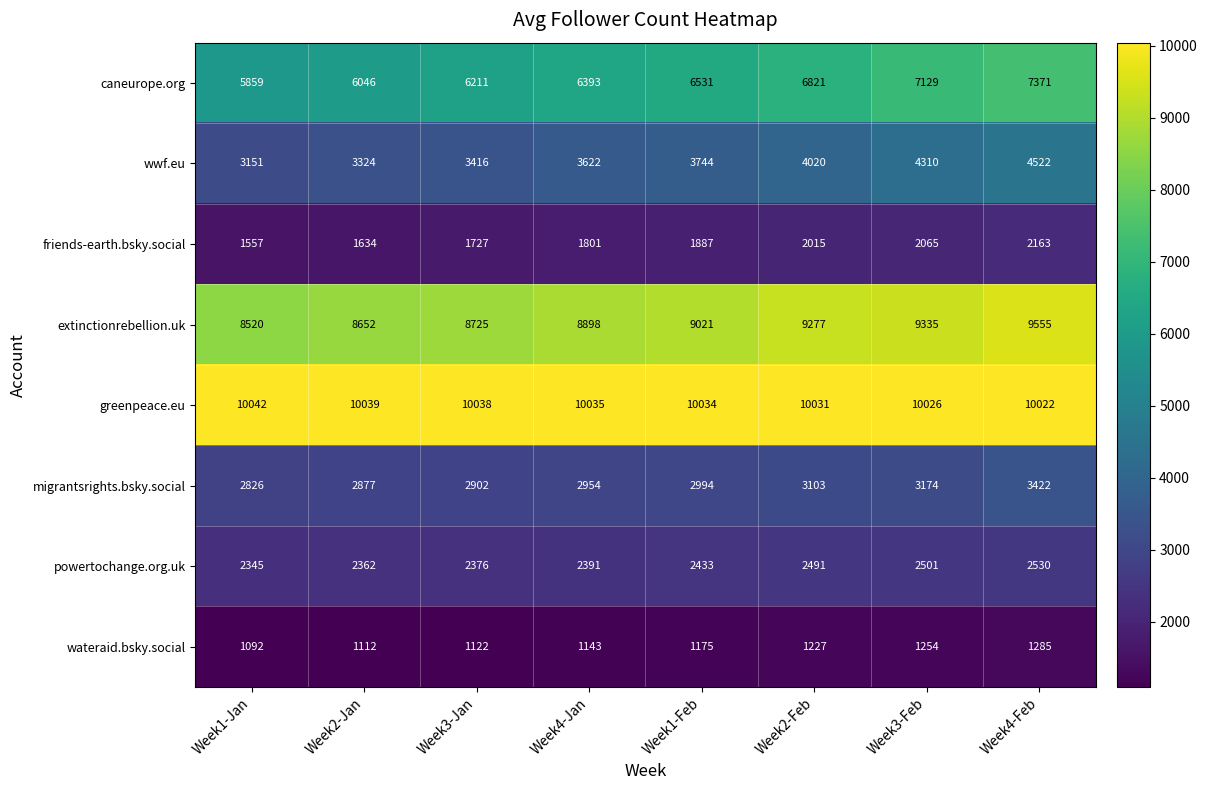

What is the difference between the highest and lowest values at Week3-Jan?

8916